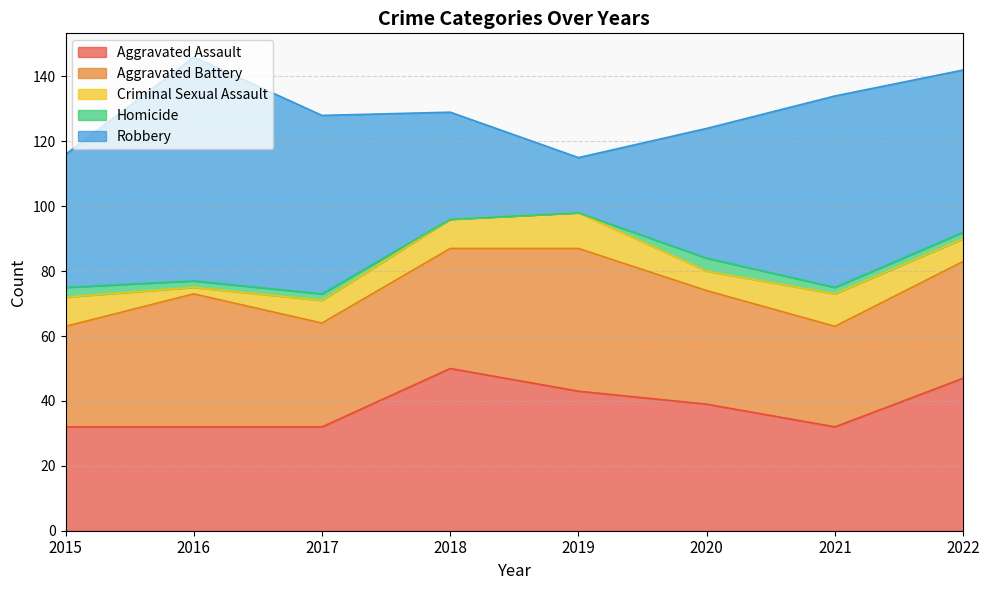

True or false: Homicide and Robbery intersect in this chart.

False